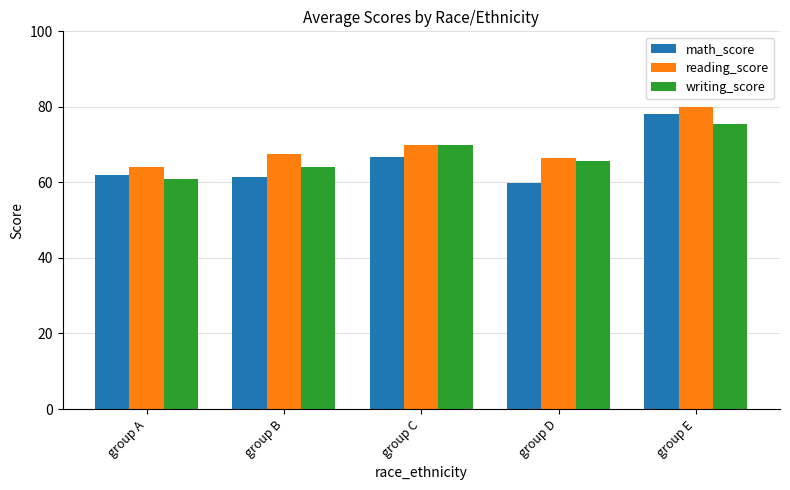

The math_score series shows 61.3 at group B. True or false?

True